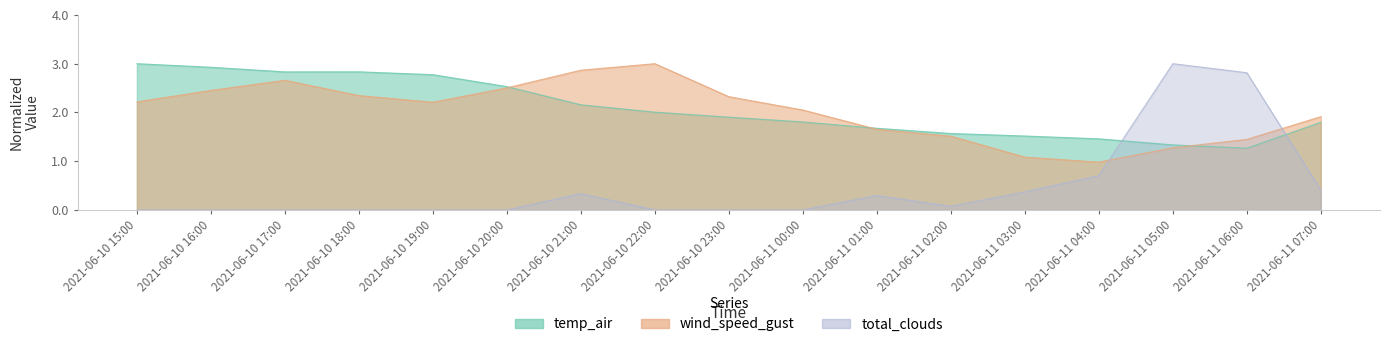

What is the total value across all series at 2021-06-10 18:00?

5.2